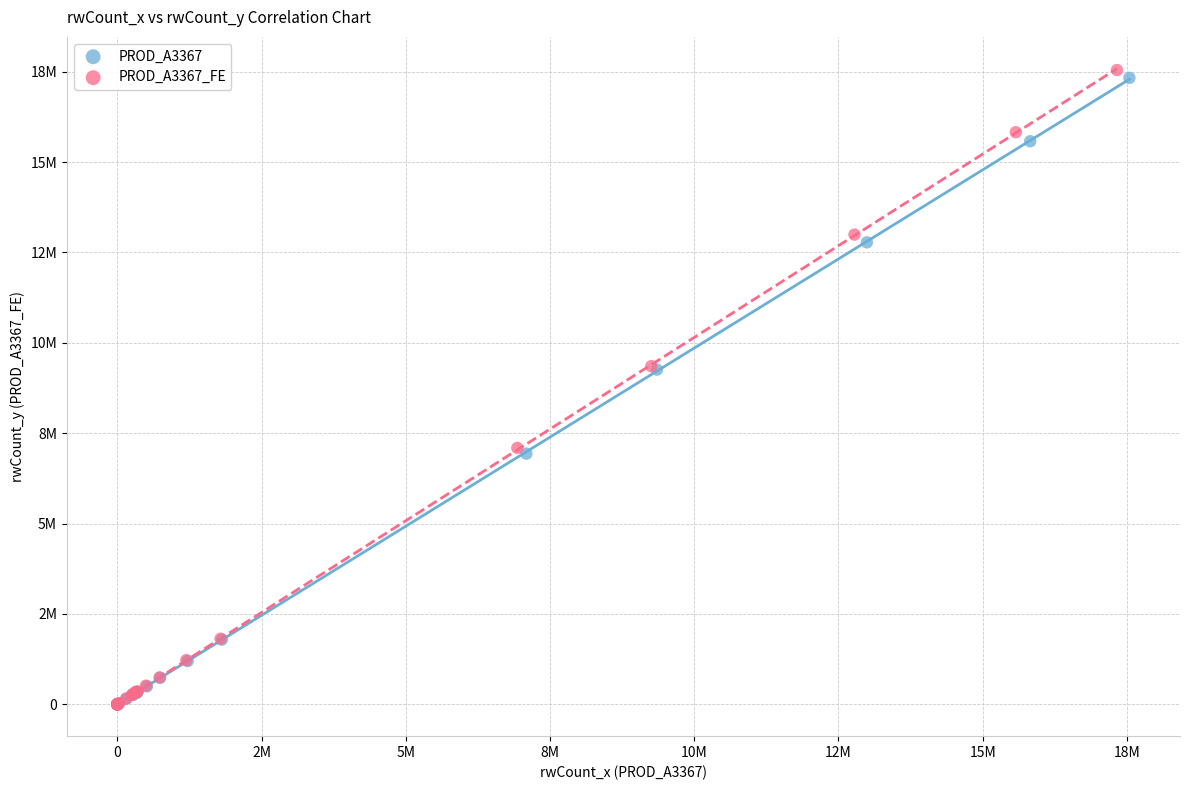

What are all the series names shown in the legend?

PROD_A3367, PROD_A3367_FE